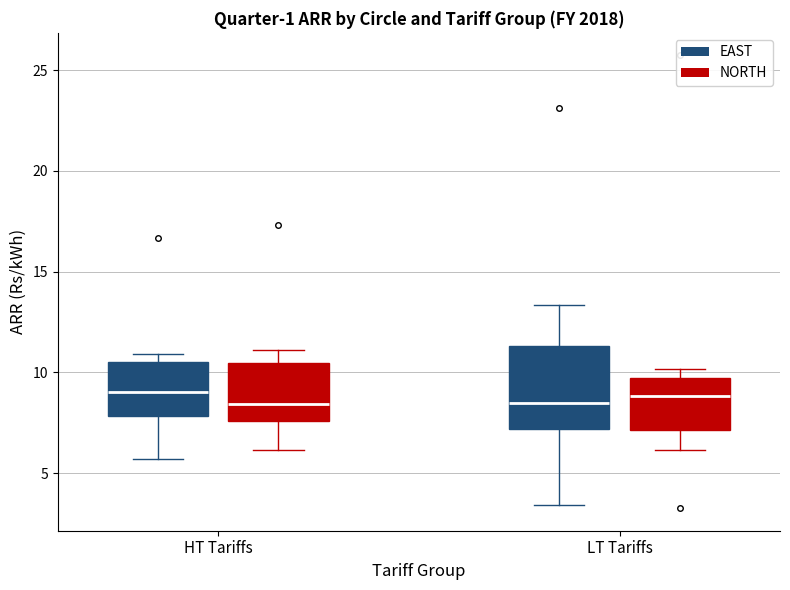

Which box is the tallest, from its lower edge to its upper edge?

LT Tariffs (EAST)